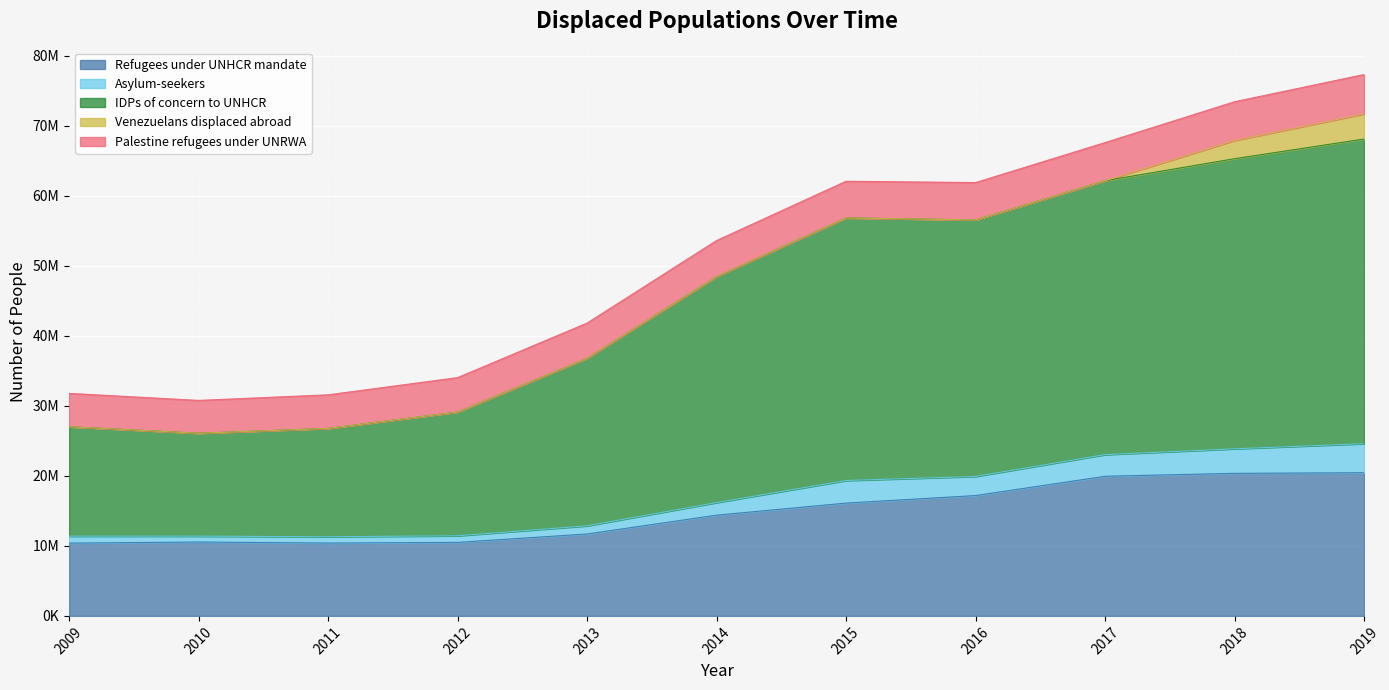

Does the chart display data point markers on the line(s)?

No